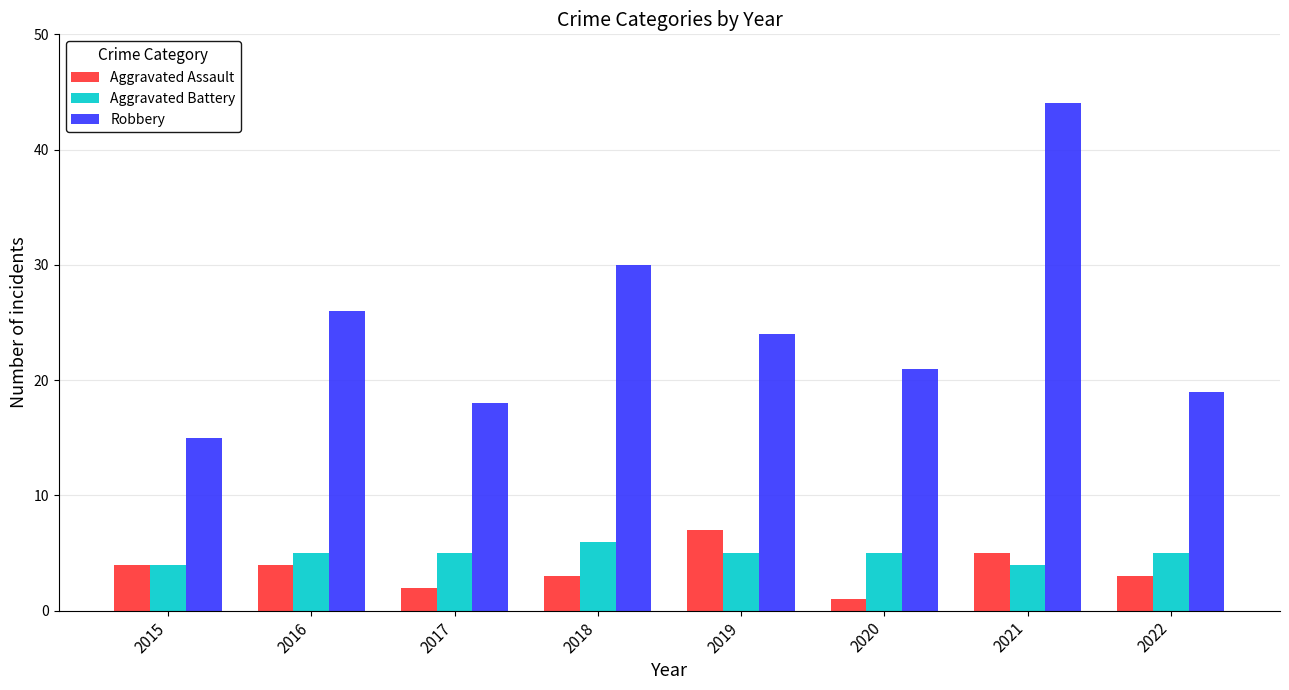

How many groups of bars are there?

8